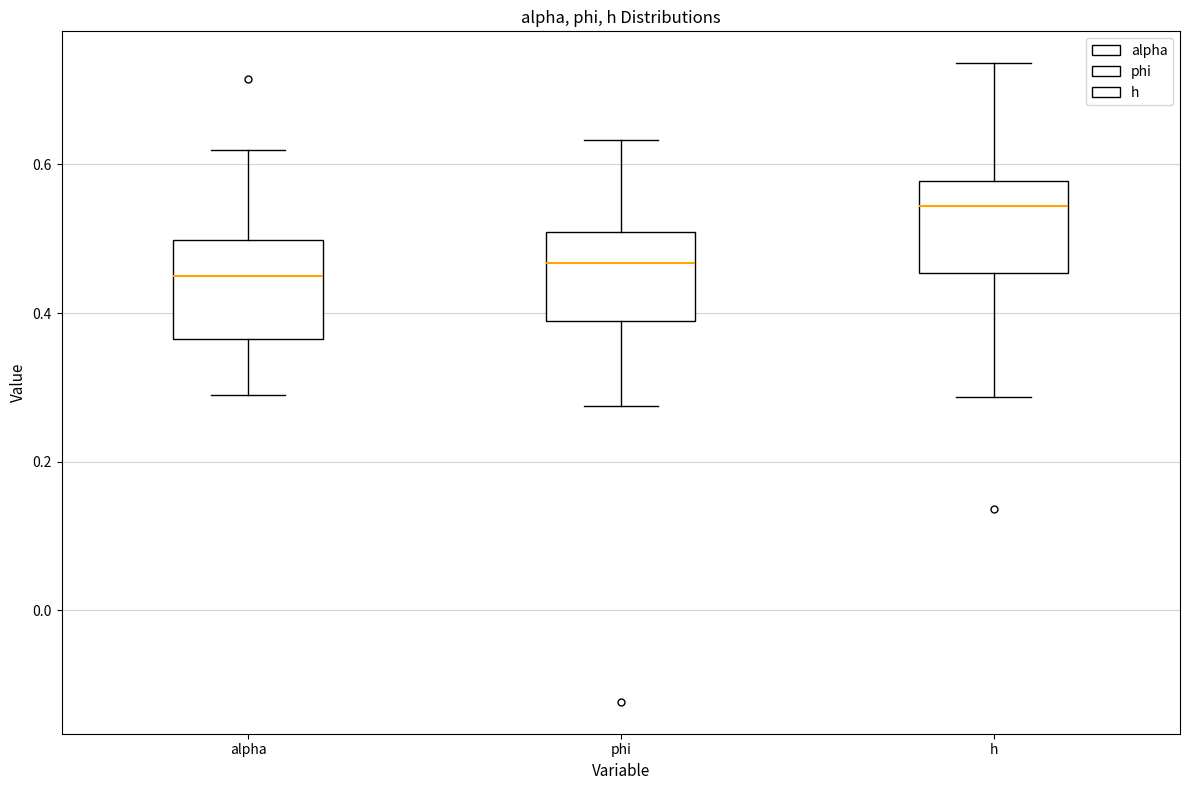

Where does the upper whisker of the box for phi end on the y-axis? The values are not printed on the chart, so give them approximately, as read against the axis.

0.64